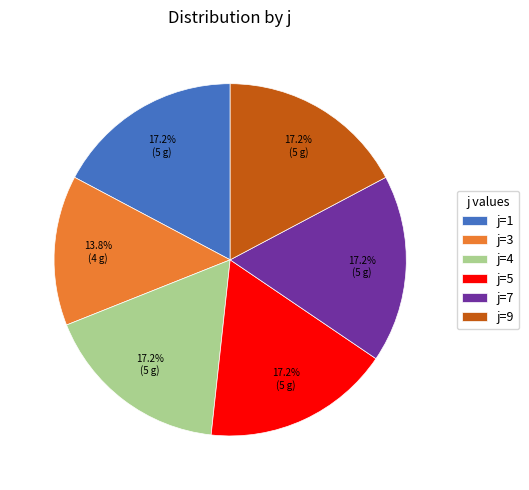

How many segments does this pie chart have?

6